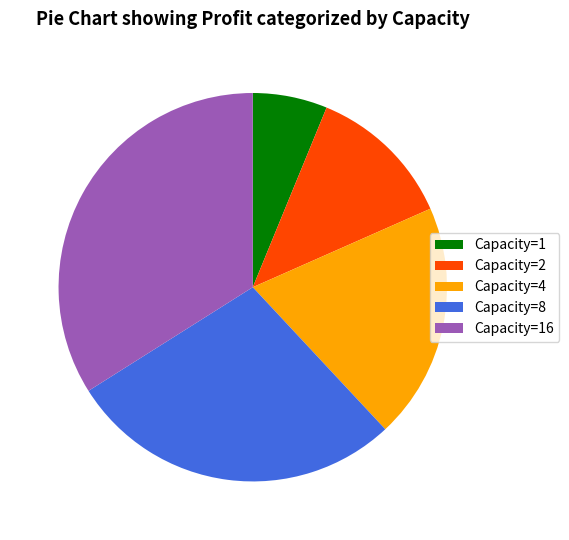

Is there any slice that represents more than half of the pie?

No